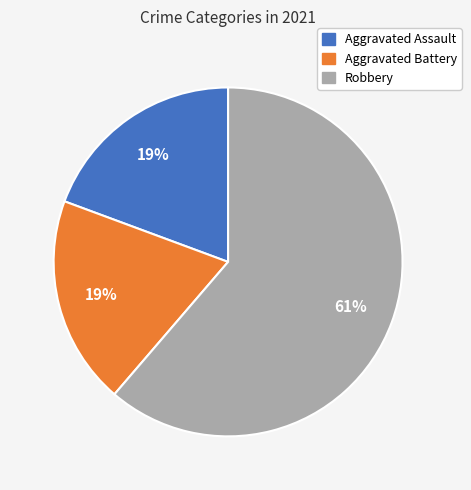

How many slices are in this pie chart?

3